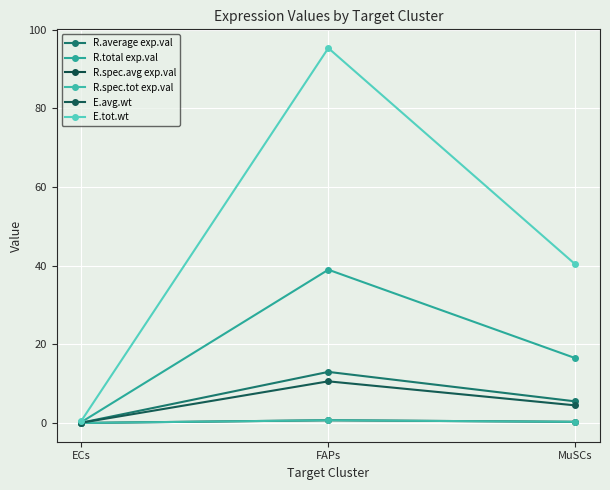

Does the chart have visible grid lines?

Yes